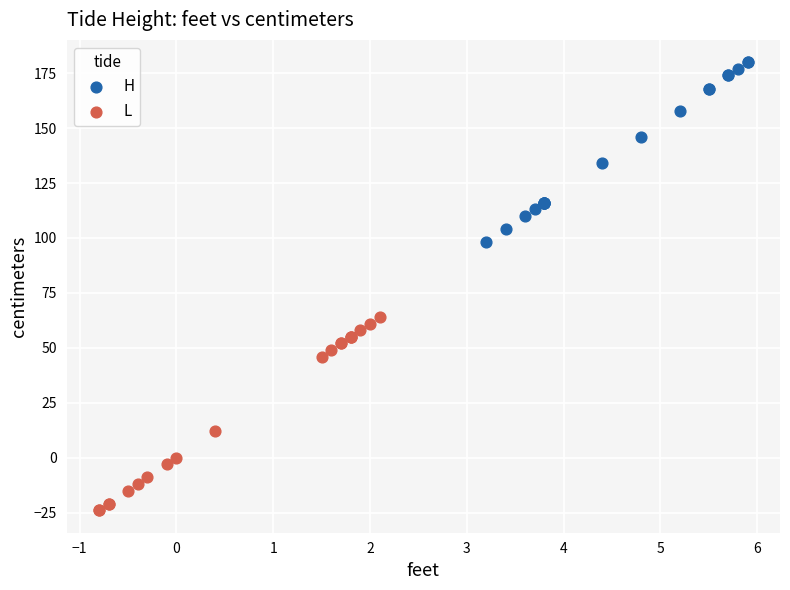

Which series reaches the minimum Y coordinate?

L